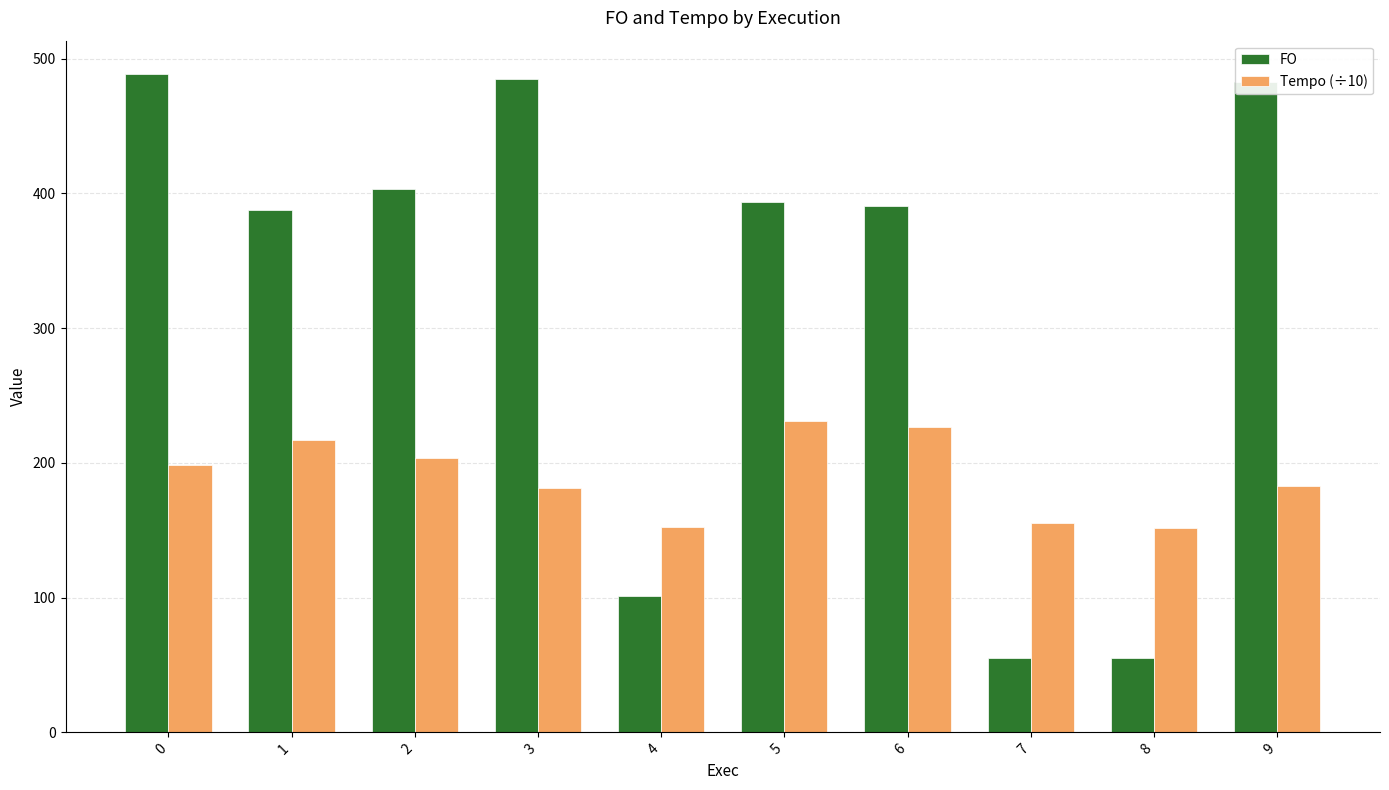

How many categories are shown in the chart?

10